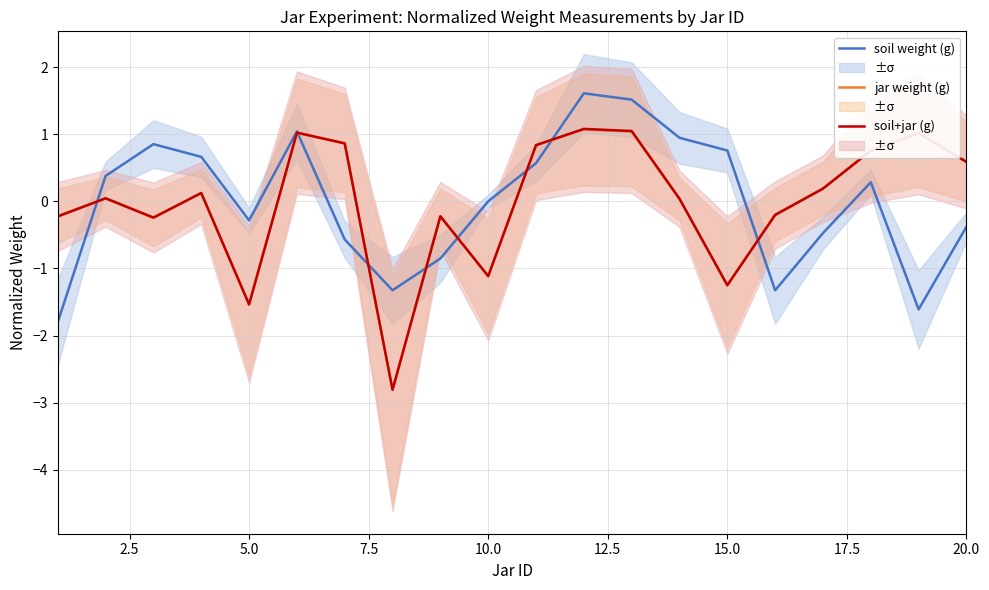

What is the highest value of the jar weight (g) series?

1.1